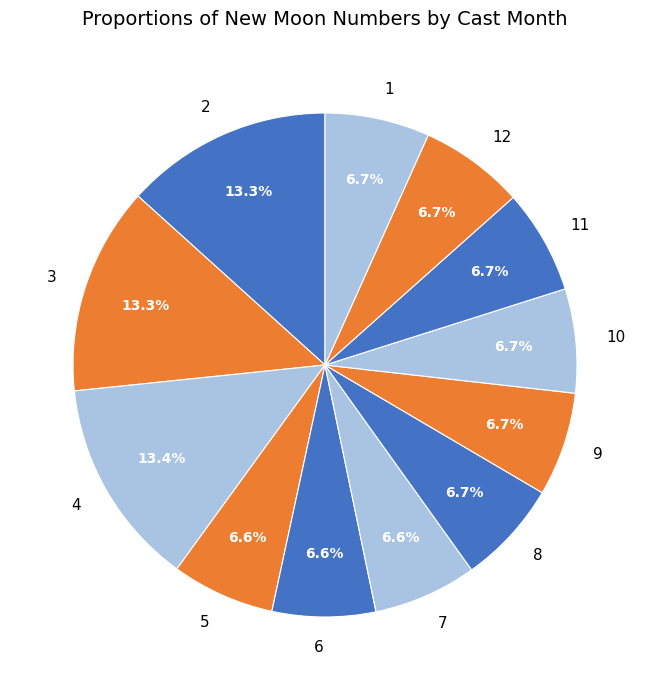

What is the ratio of the value at 9 to the value at 5?

1.0